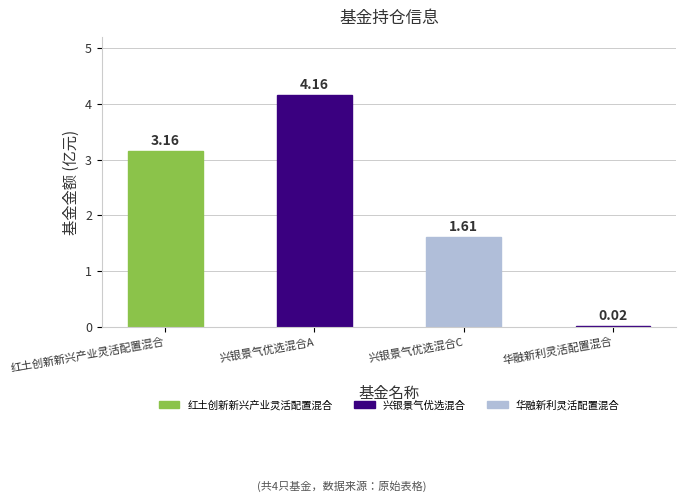

At which category does the chart reach its peak across all series?

兴银景气优选混合A